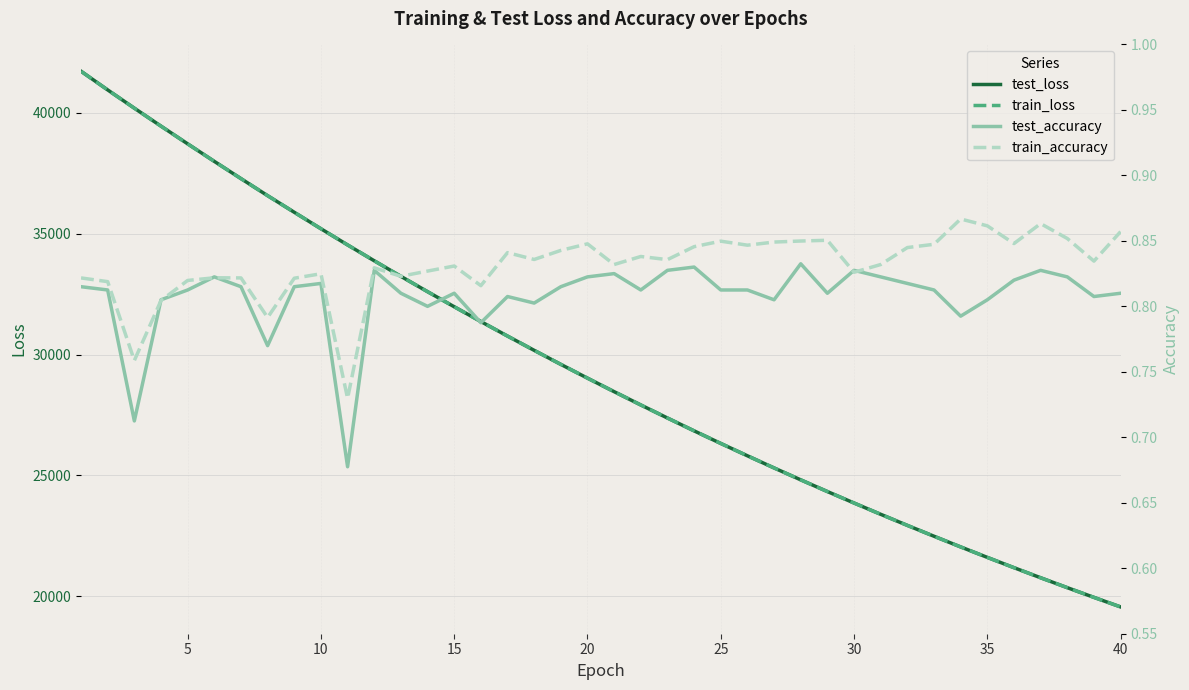

At how many categories does at least one series exceed 24569?

28